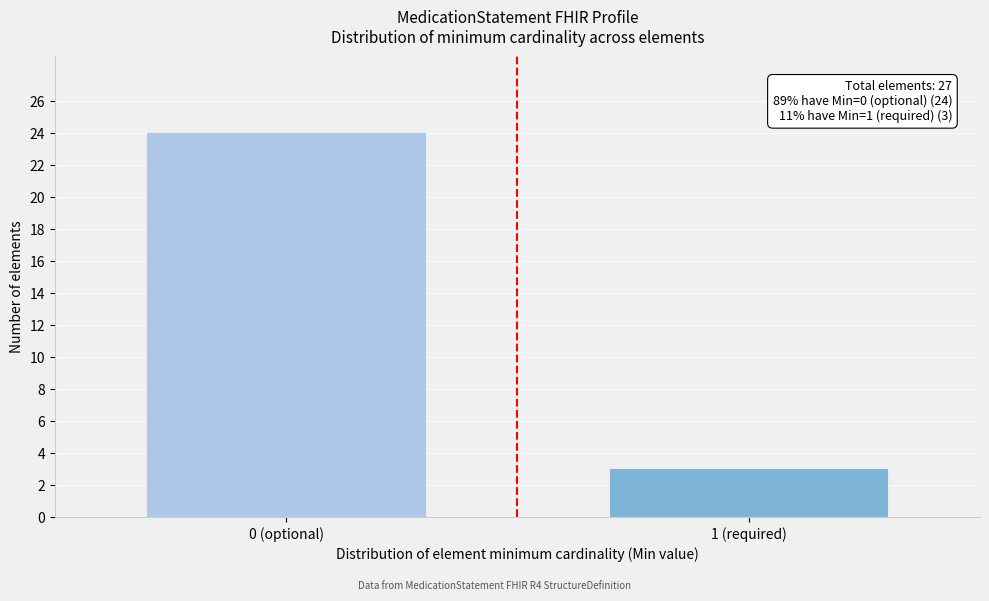

Reading left to right, what are all the values shown in this chart?

0 (optional)=24	1 (required)=3